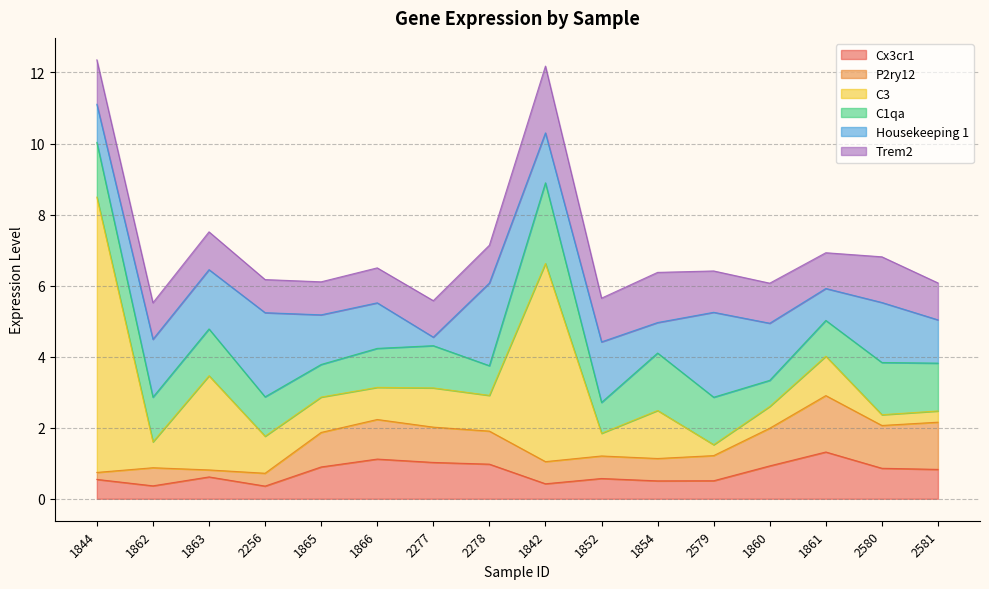

What is the value of the Housekeeping 1 point at the 6th from the left?

1.3